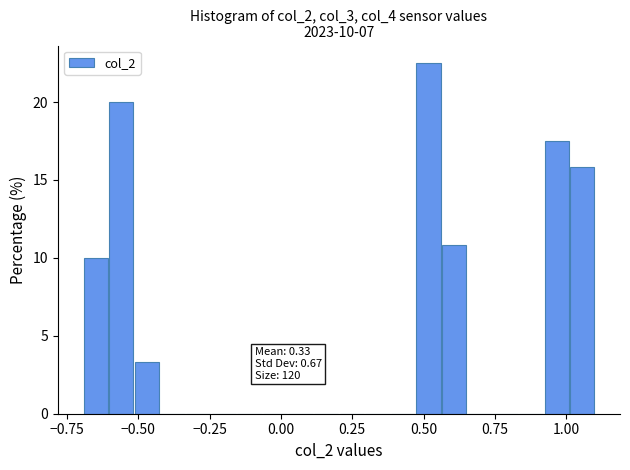

Read against the x-axis, roughly where is the centre of the tallest bar?

0.50